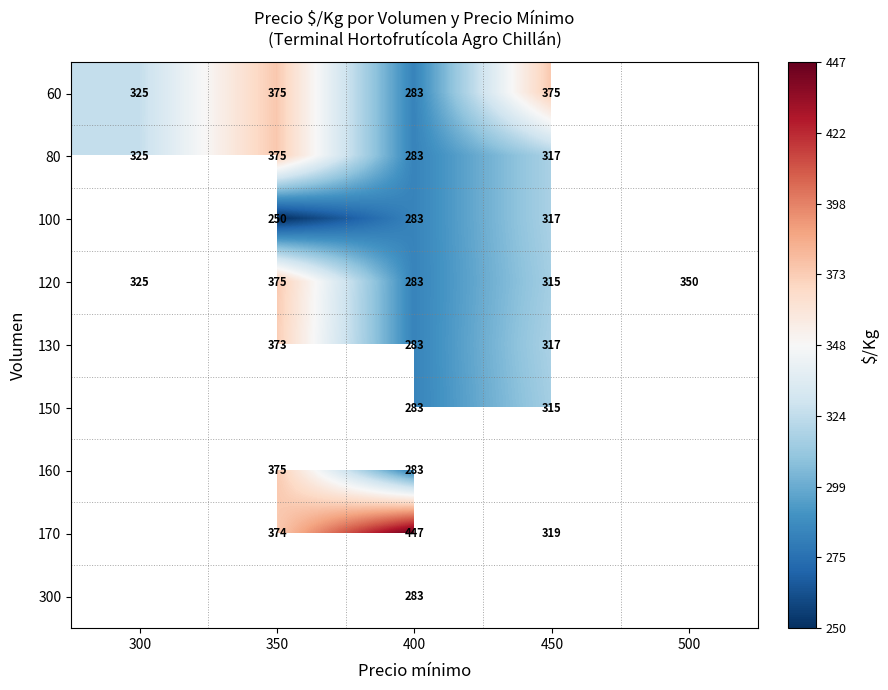

What value does the 120 series have at 400?

283